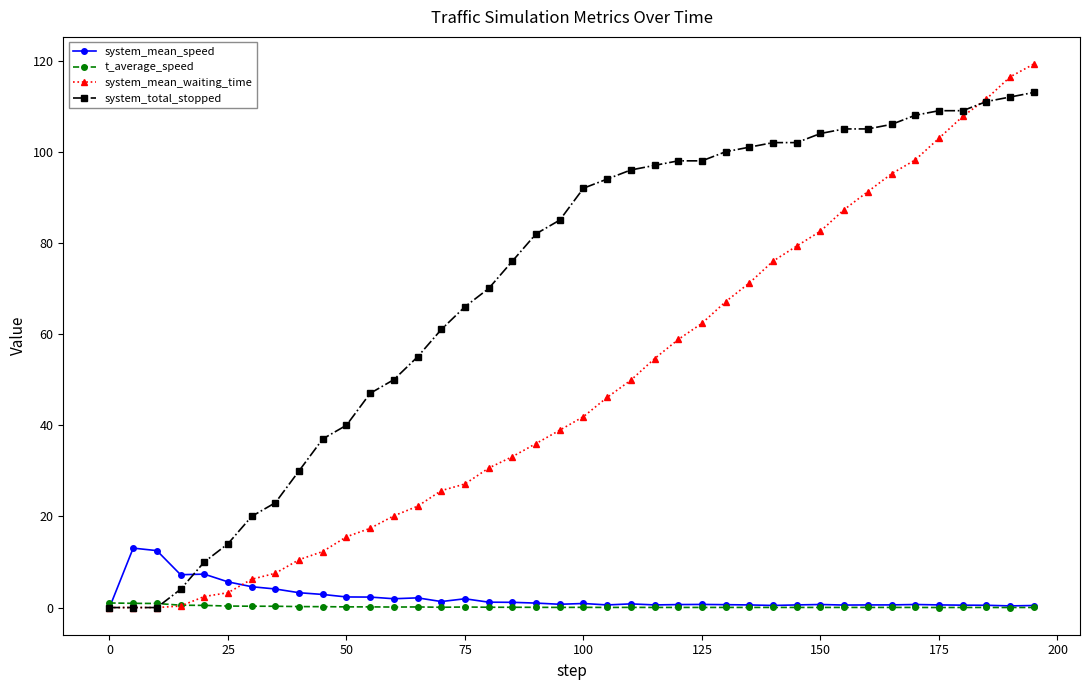

True or false: system_mean_speed has more than 2 points higher than both neighbors.

True